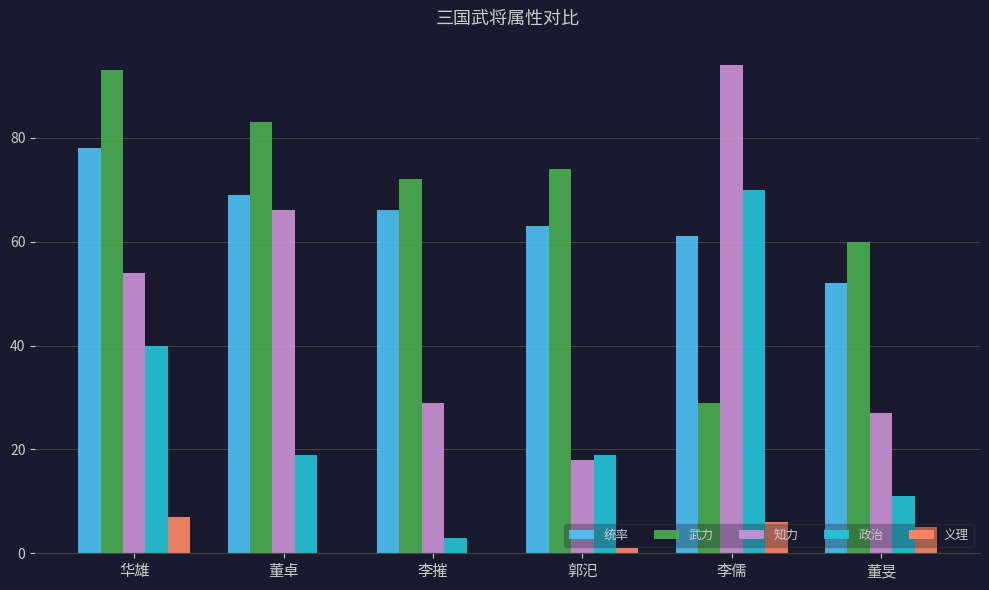

What is the total value across all series at 李儒?

260